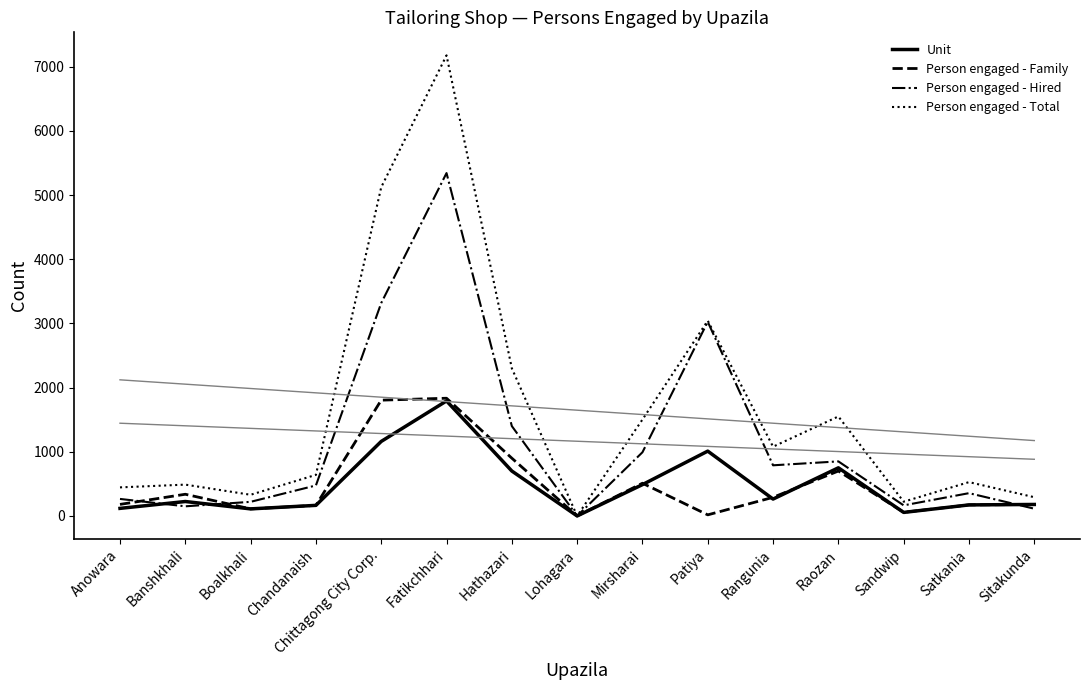

Where is Person engaged - Family nearest to the value 917?

Hathazari